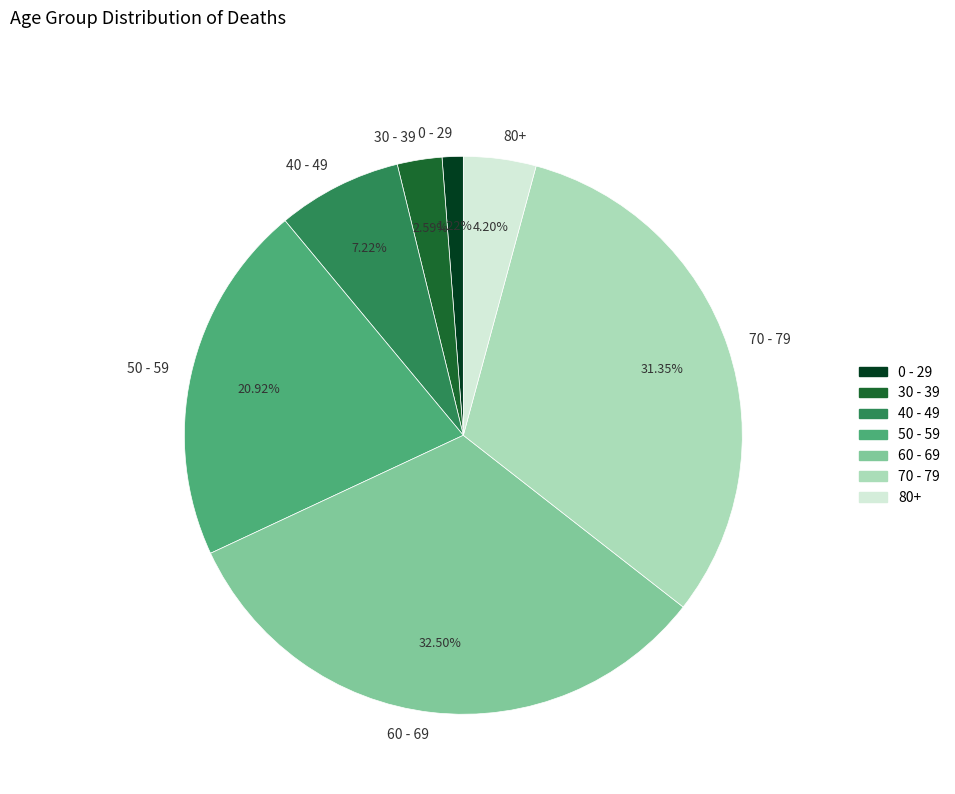

What is the largest slice in the pie chart?

60 - 69